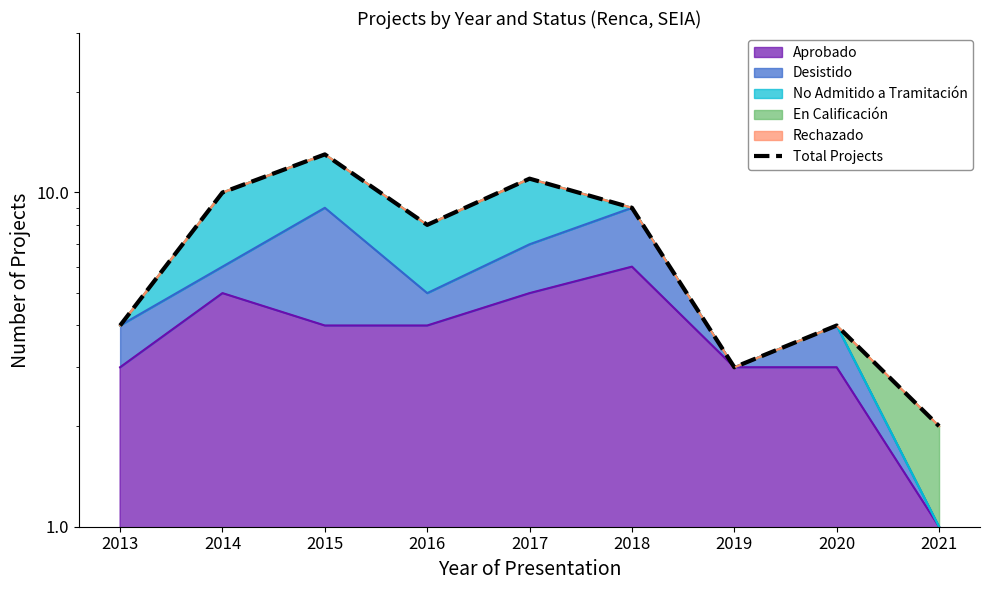

How many data points are above 8?

4